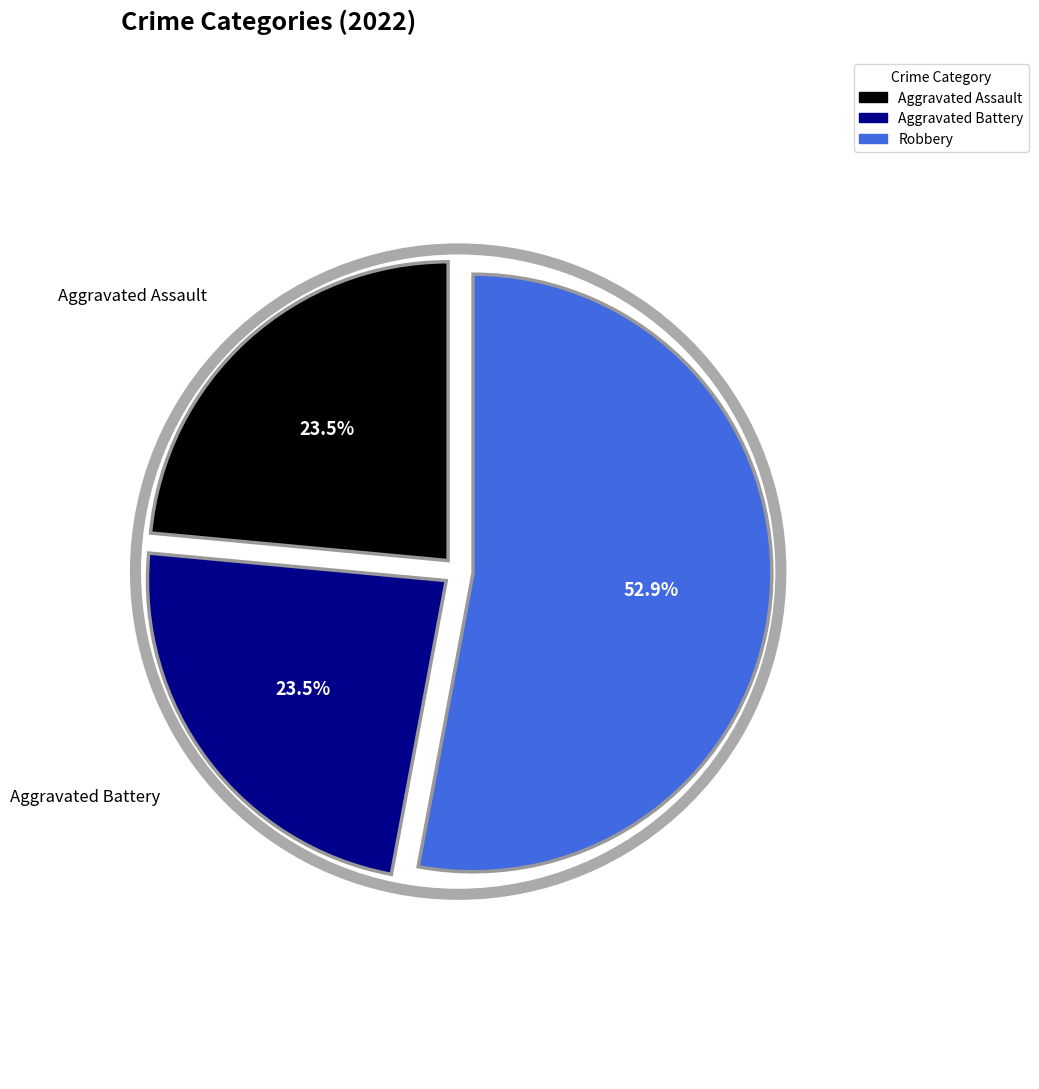

Does any single category account for the majority?

Yes